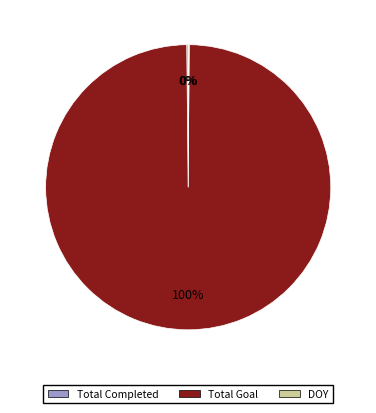

To the nearest percent, what percentage of the pie is Total Goal?

100%